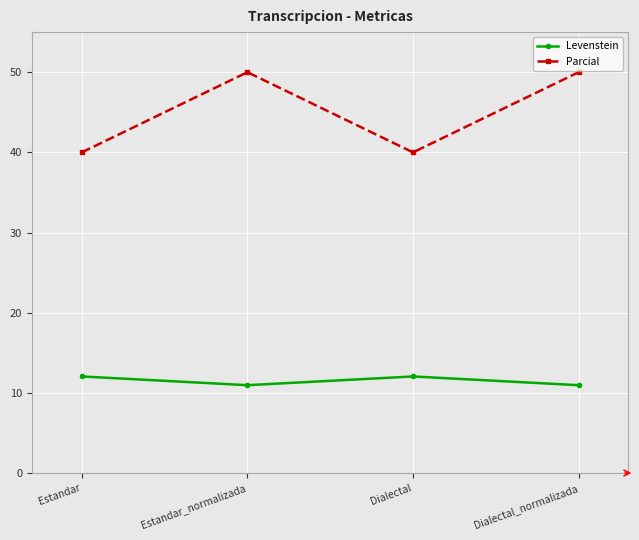

How many values in the Levenstein series are below 12?

2